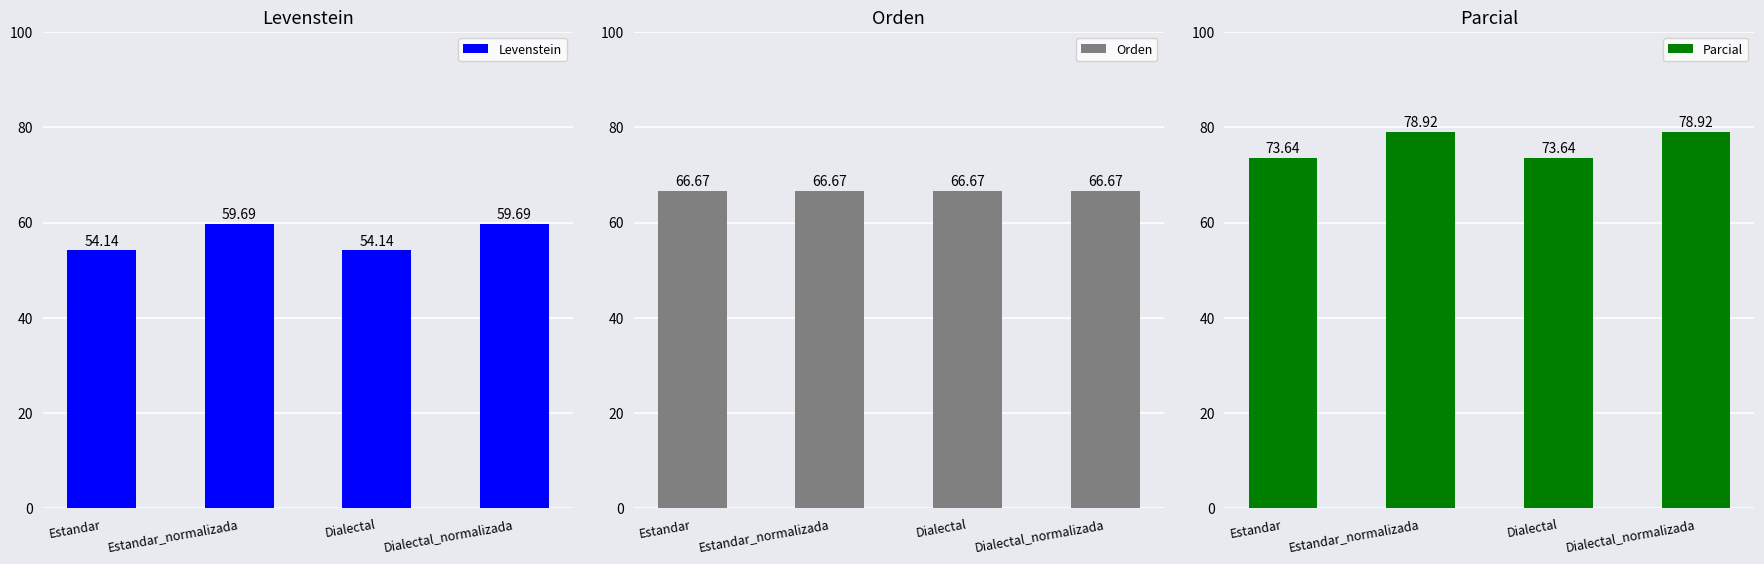

Rank the series at Dialectal from lowest to highest value.

Levenstein, Orden, Parcial